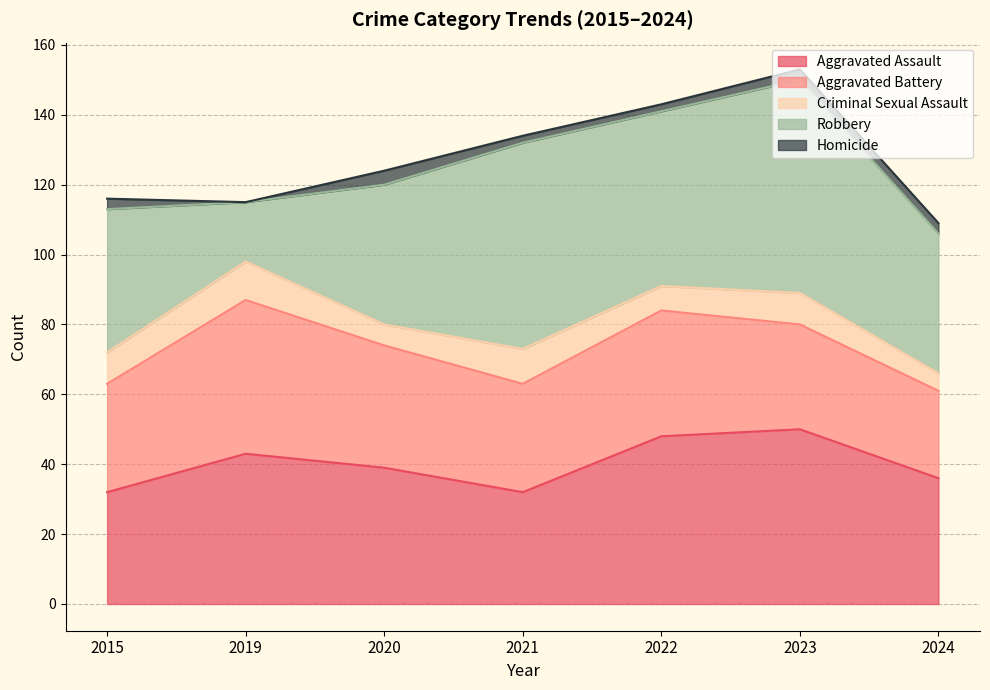

At which category is the sum across all series the highest?

2023